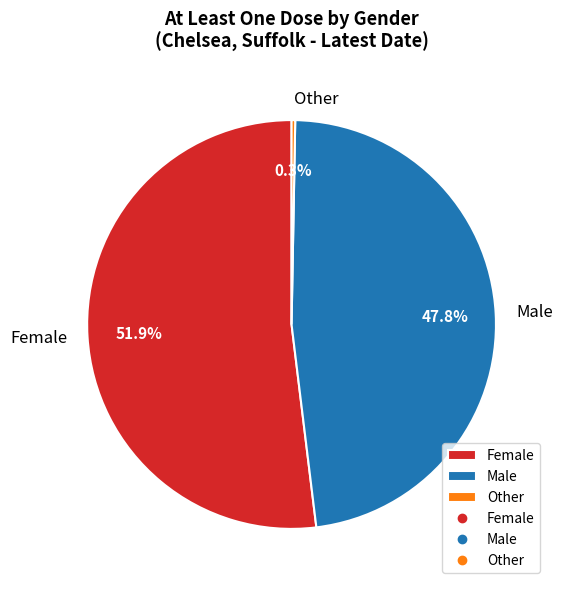

Is it true that Male is 55% of the pie?

False